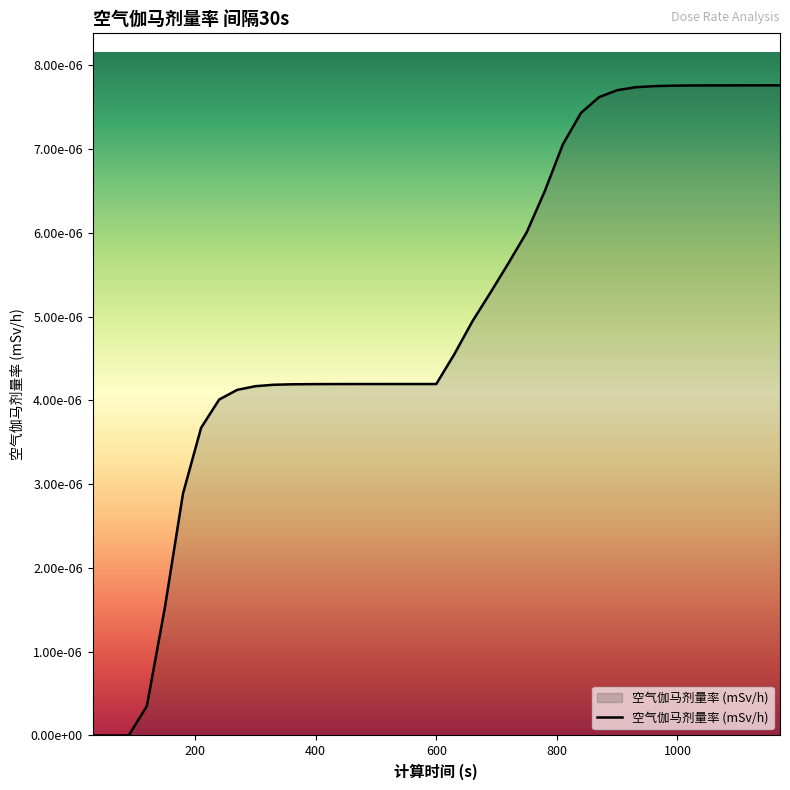

Does the chart display data point markers on the line(s)?

No